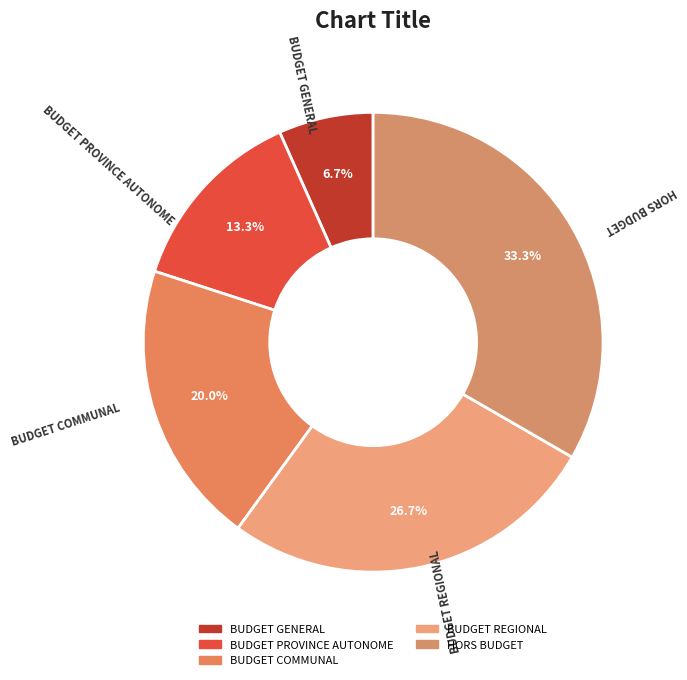

What is the smallest slice in the pie chart?

BUDGET GENERAL